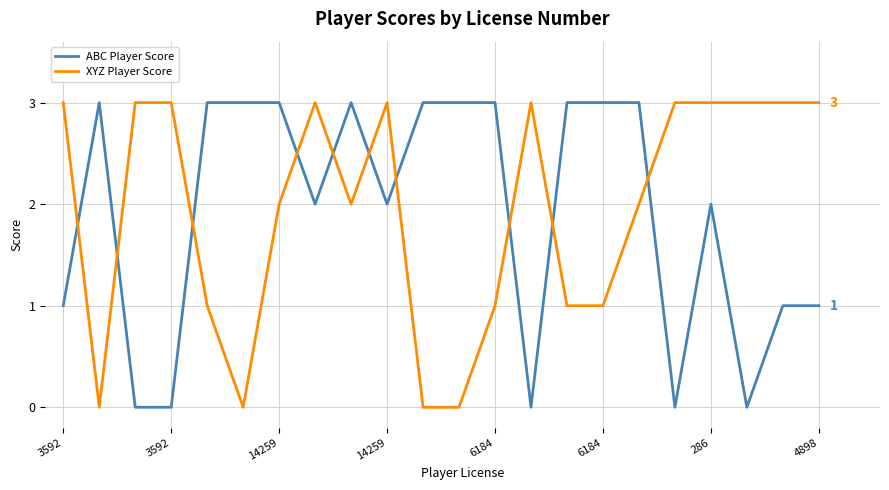

What is the highest value of the XYZ Player Score series?

3